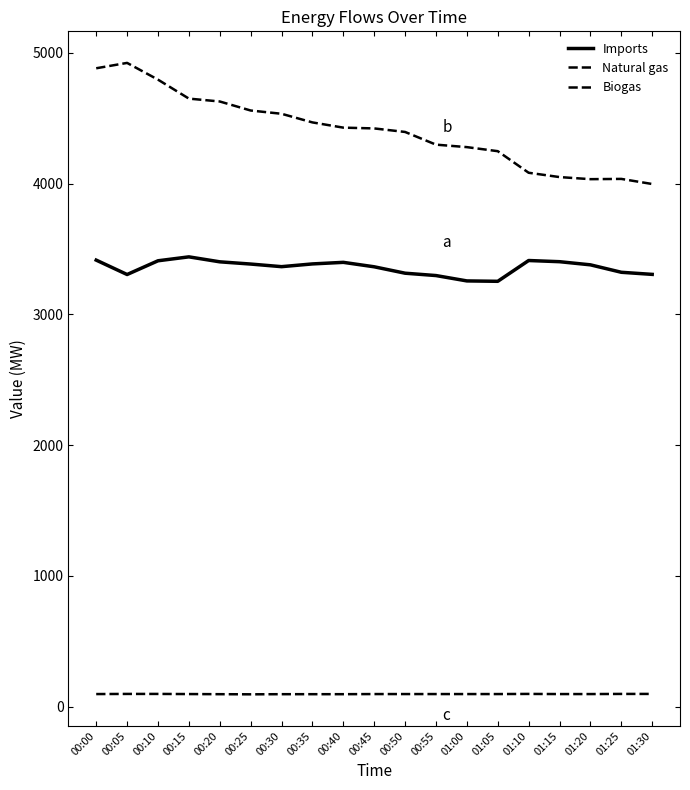

How many lines are shown in the chart?

3